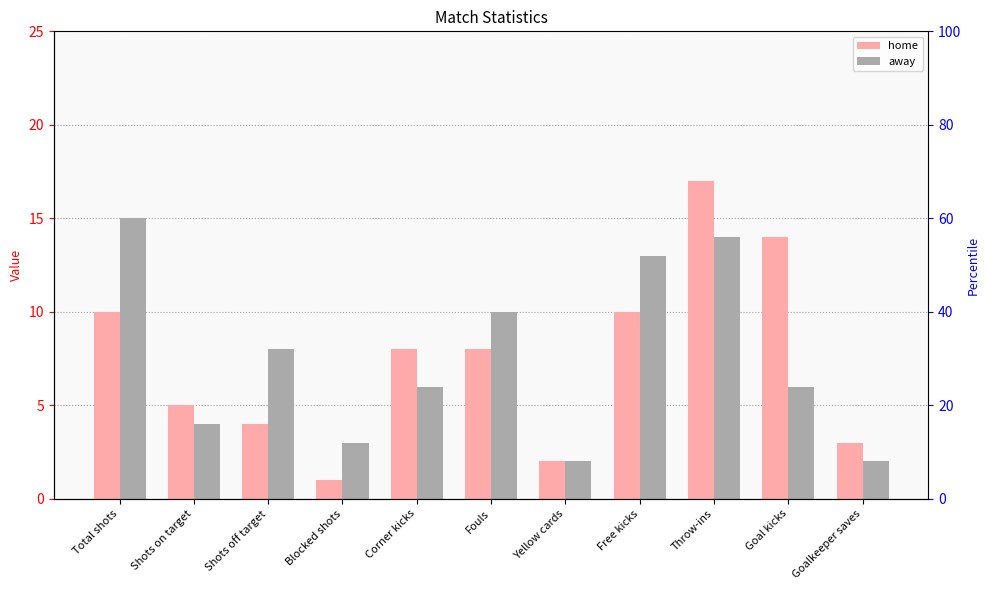

What are all the series names shown in the legend?

home, away